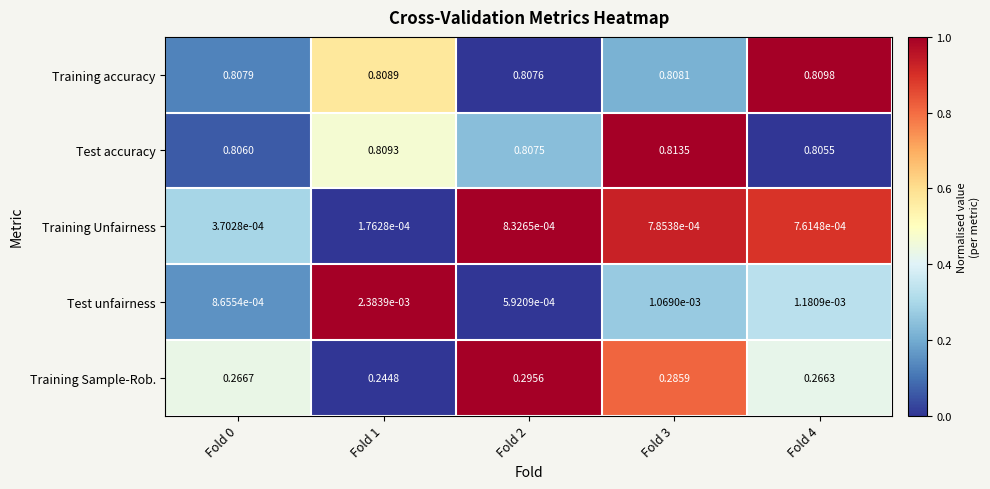

Which series has the largest total across all categories?

Training accuracy